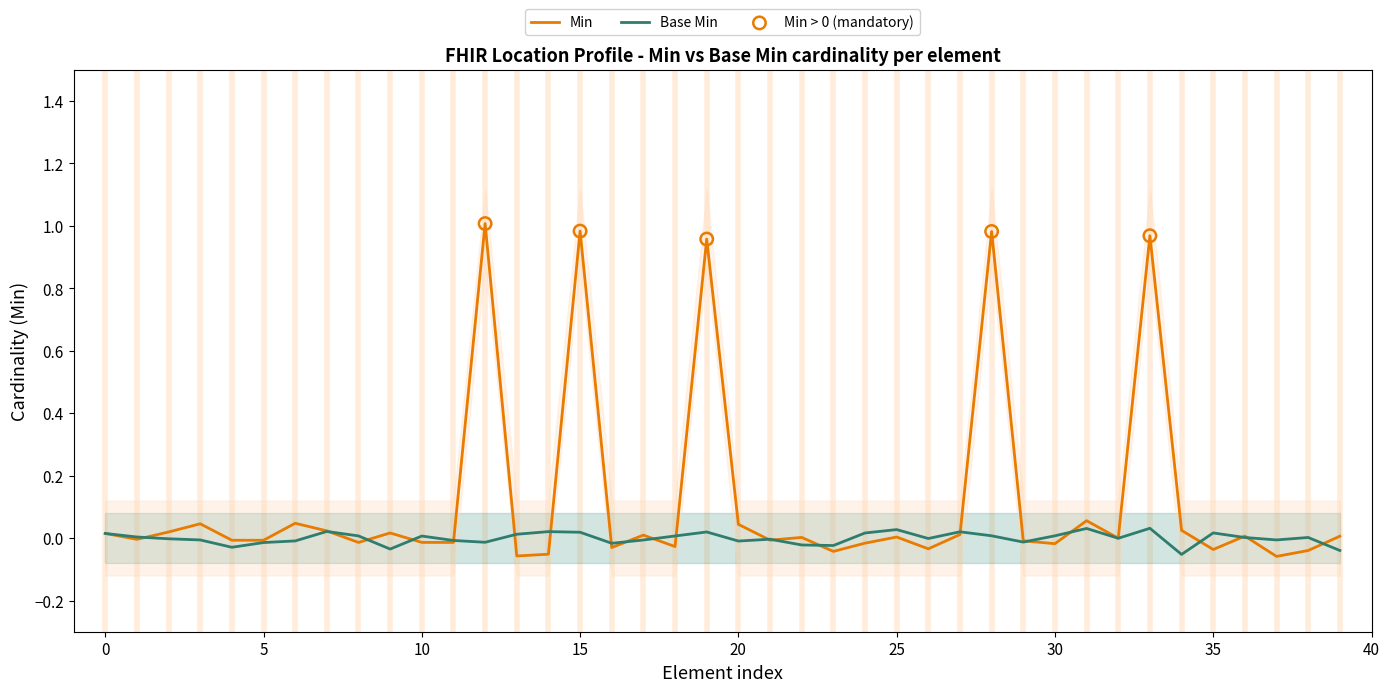

What is the change in value from 15 to 26?

-1.0